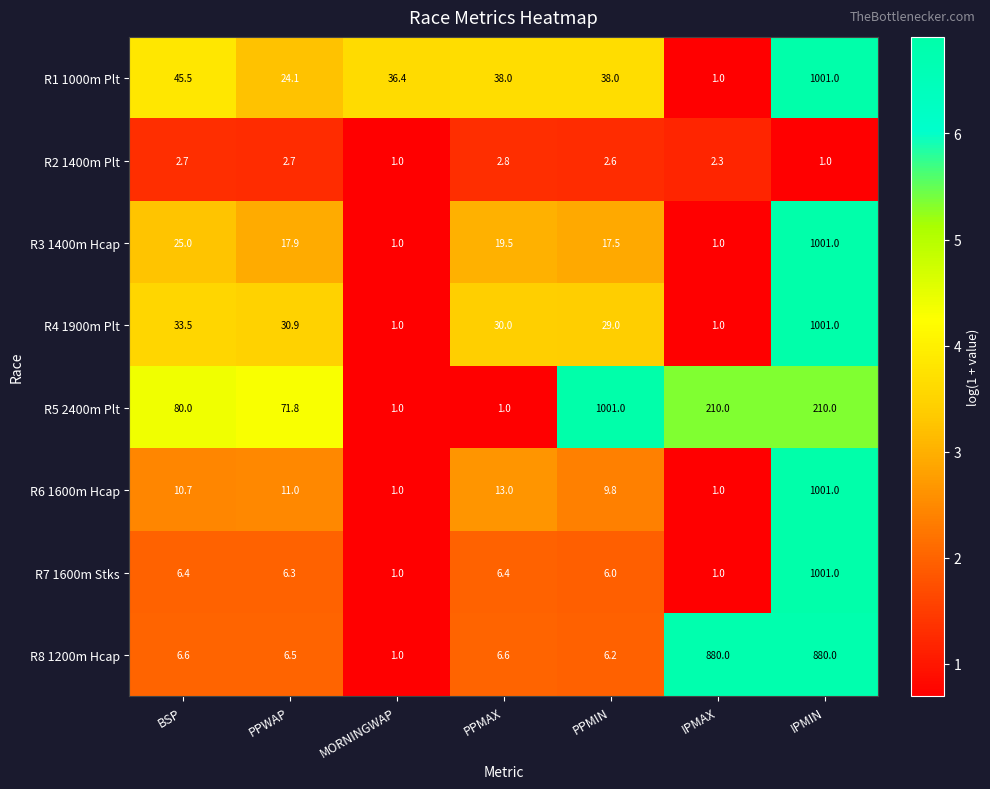

What is the difference between the maximum and minimum values in the R5 2400m Plt series?

1000.0